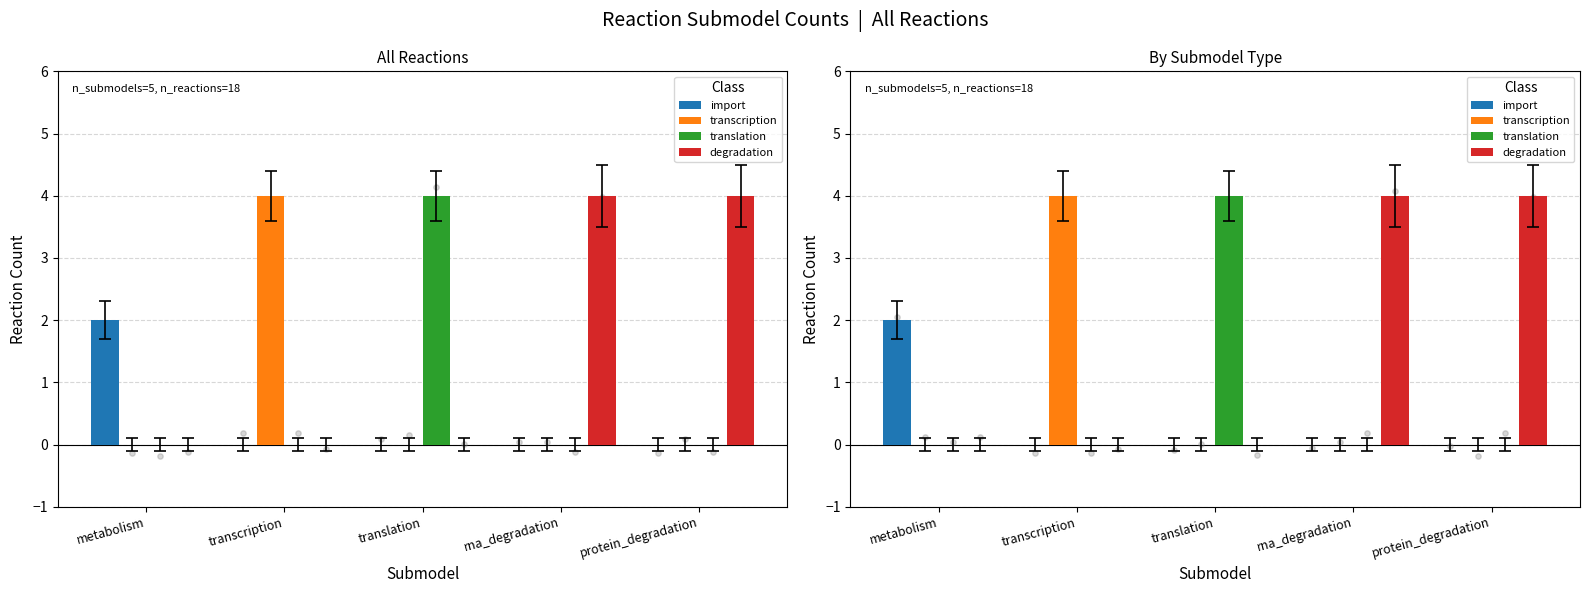

Which series has the largest total across all categories?

degradation